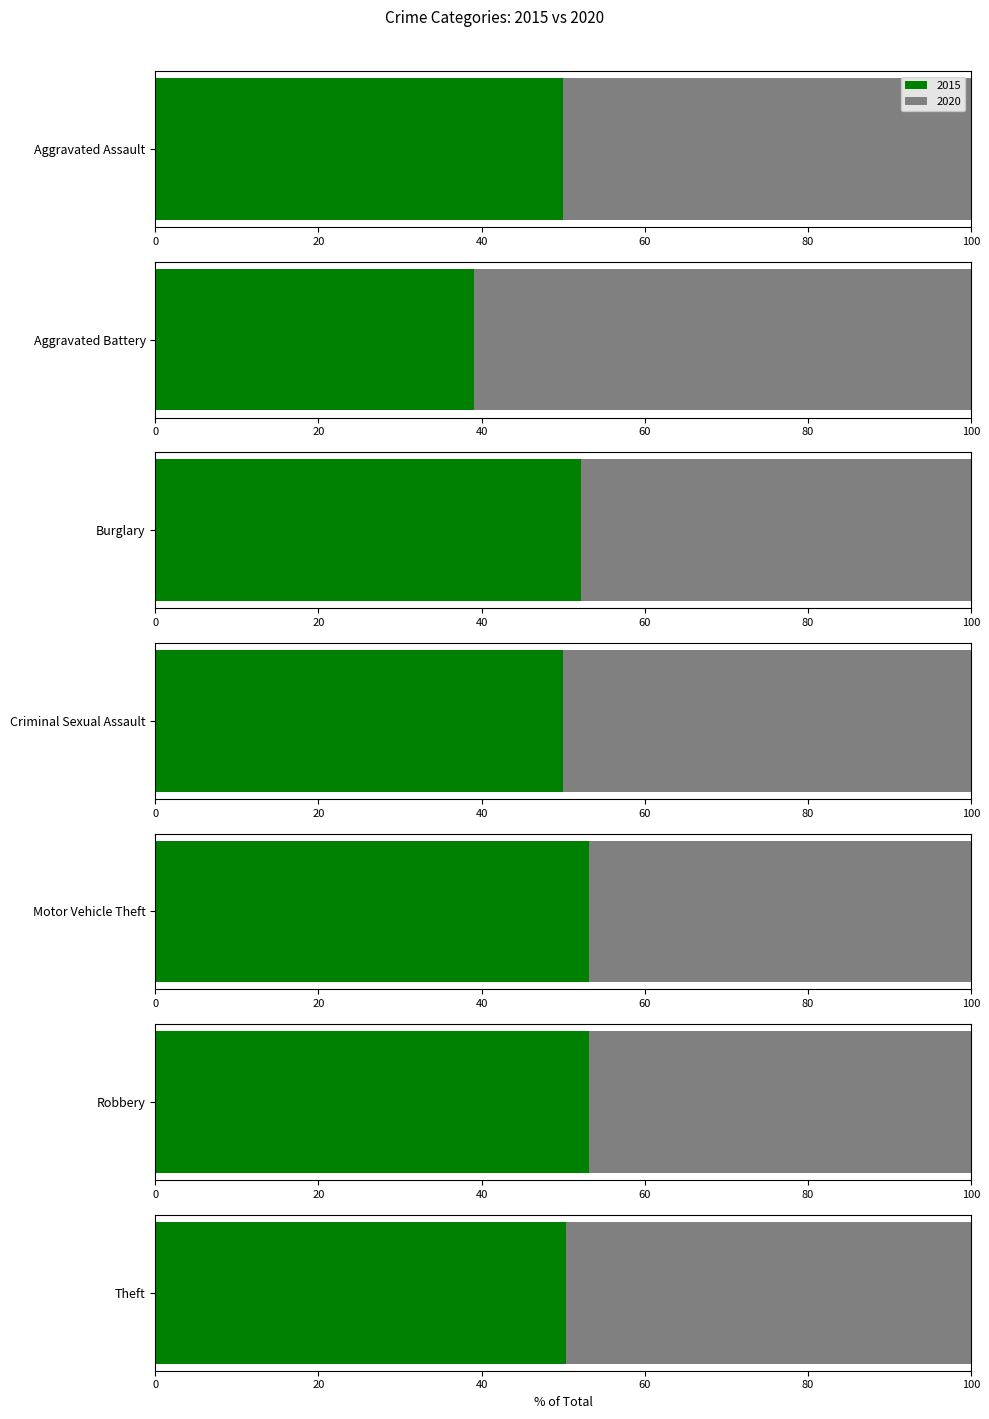

At which category is the sum across all series the highest?

Theft